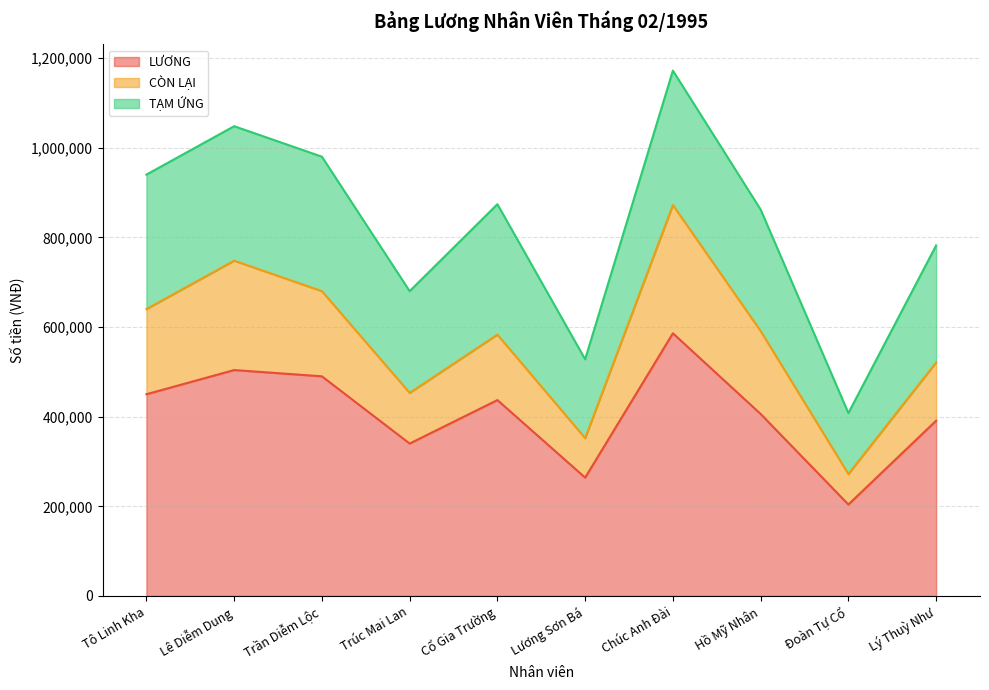

What is the sum of the CÒN LẠI values at Trúc Mai Lan and Hồ Mỹ Nhân?

298000